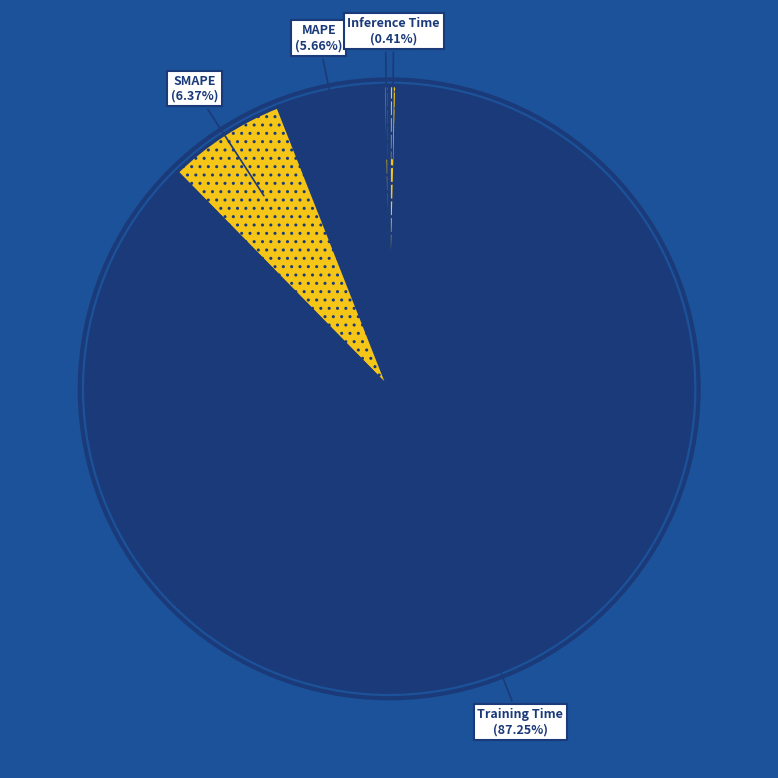

Does any single category account for the majority?

Yes